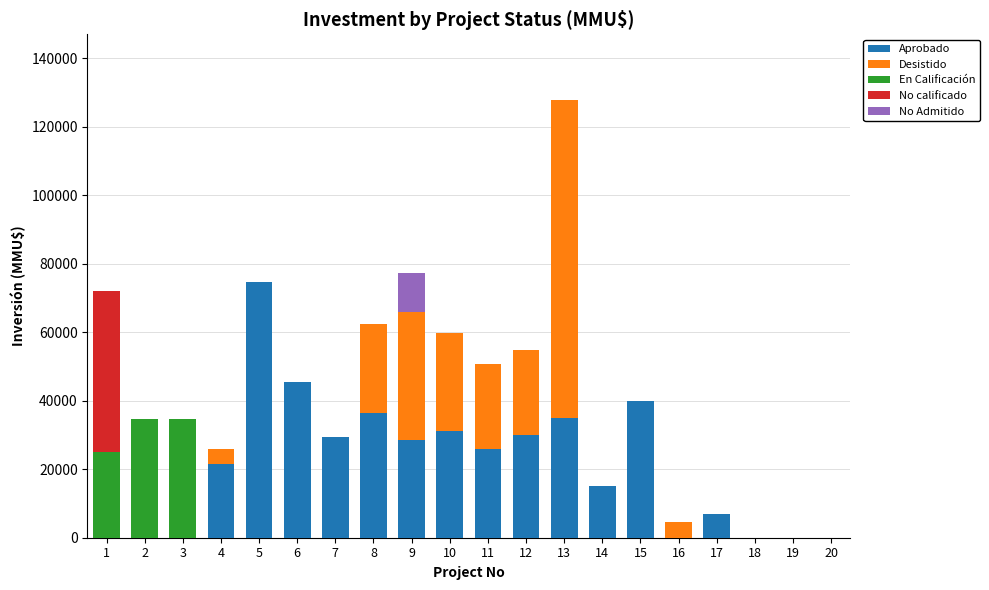

What are all the series names shown in the legend?

Aprobado, Desistido, En Calificación, No calificado, No Admitido